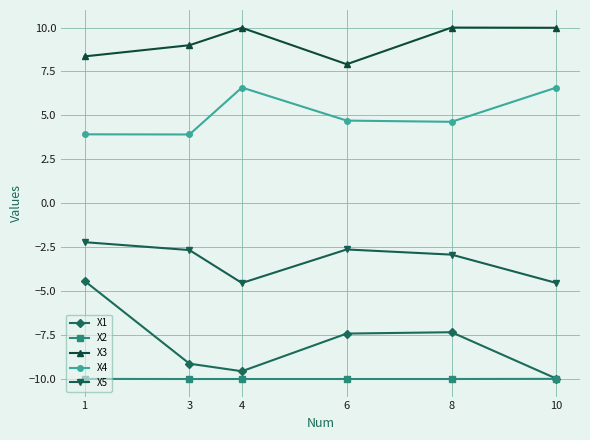

Between 3 and 4, which series saw the biggest shift?

X4